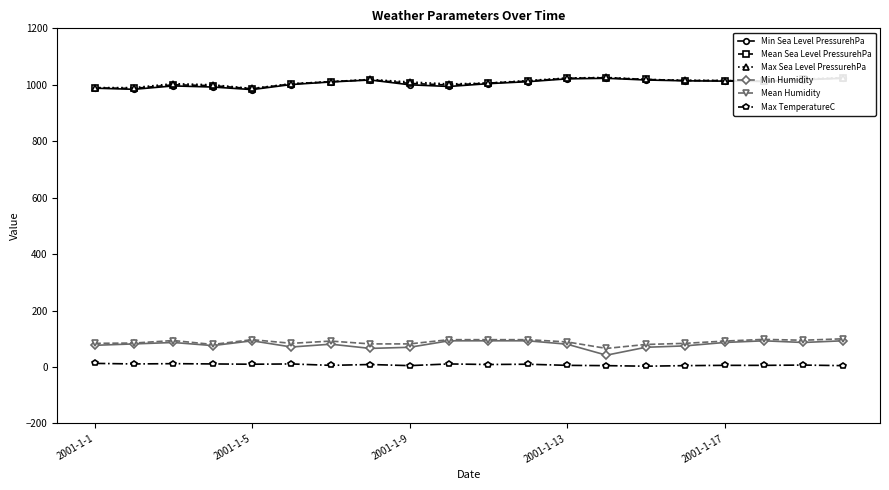

What is the maximum value shown in the chart?

1026